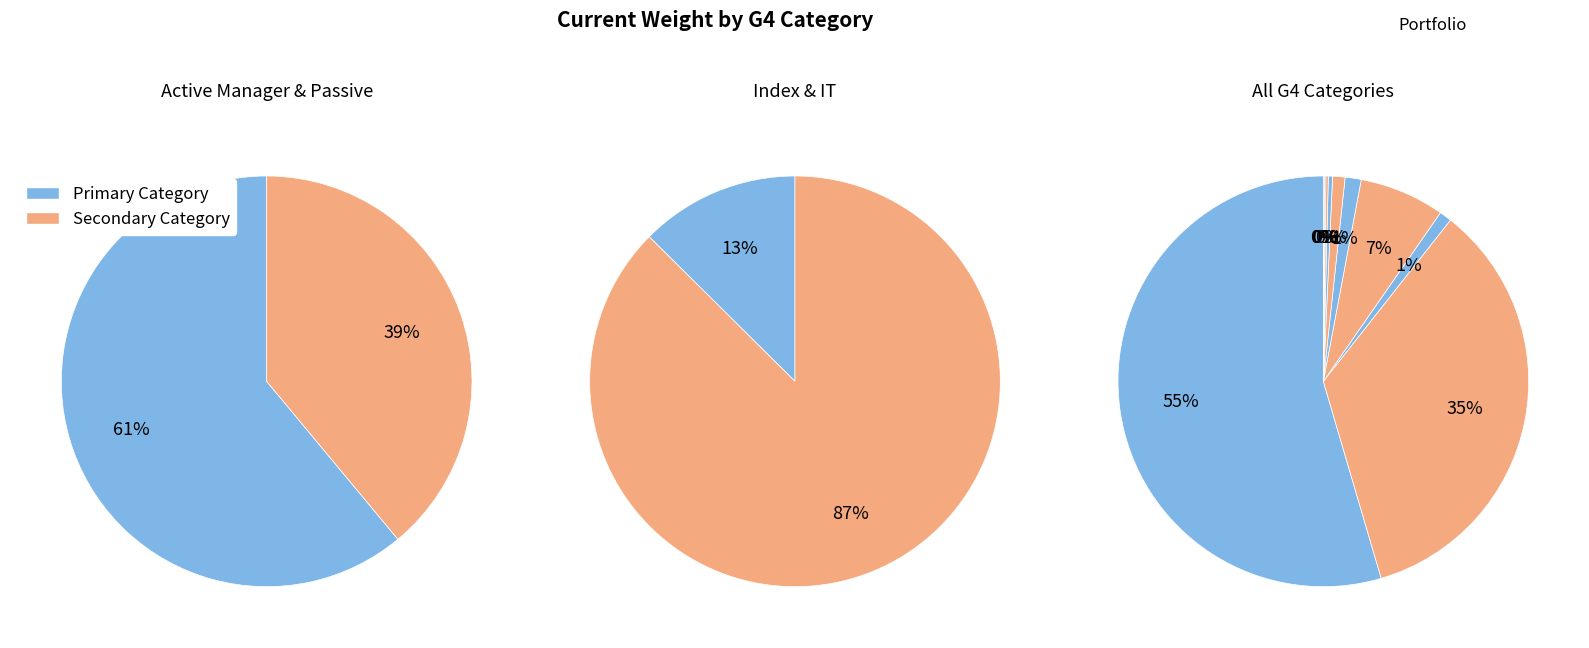

How many segments does this pie chart have?

11